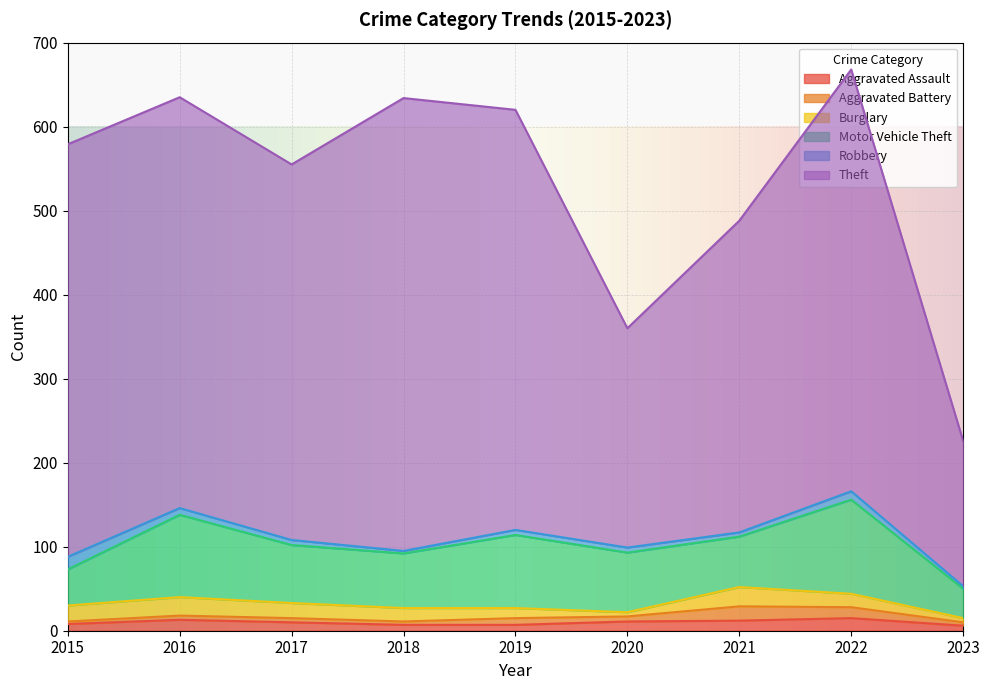

Does the chart display data point markers on the line(s)?

No